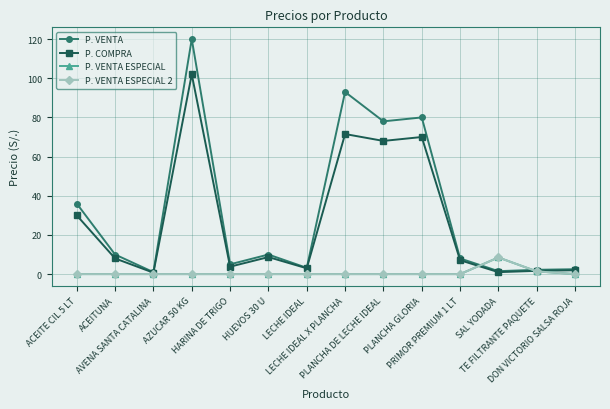

Is this an area chart (filled region under the line)?

No